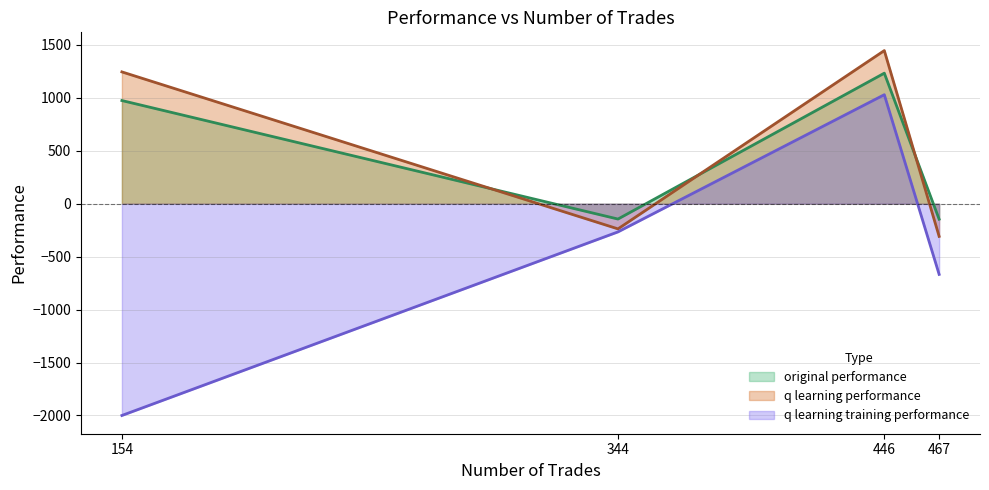

The q learning performance series shows -403.4 at 344. True or false?

False